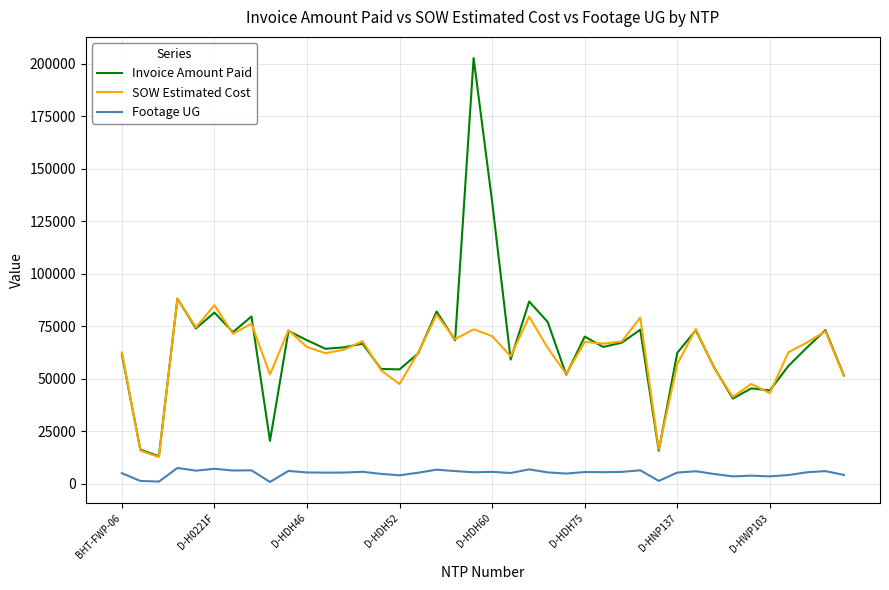

True or false: Footage UG and SOW Estimated Cost cross at least once.

False